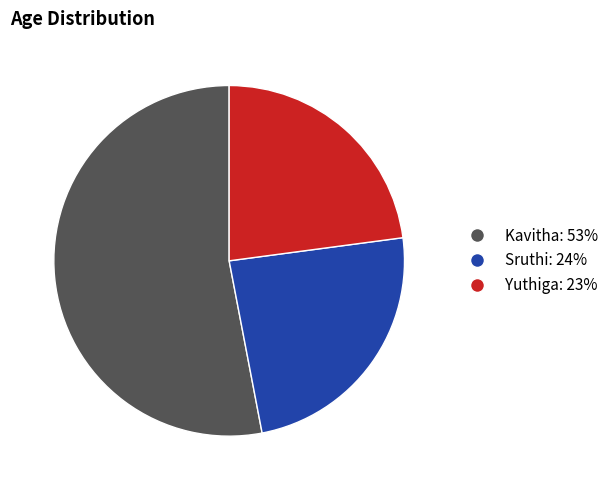

What is the largest slice in the pie chart?

Kavitha